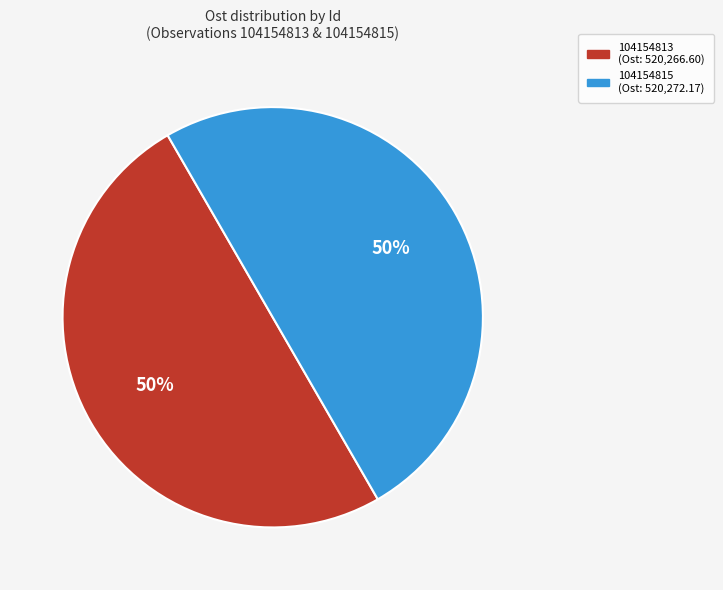

To the nearest percent, what percentage of the pie is 104154813?

50%